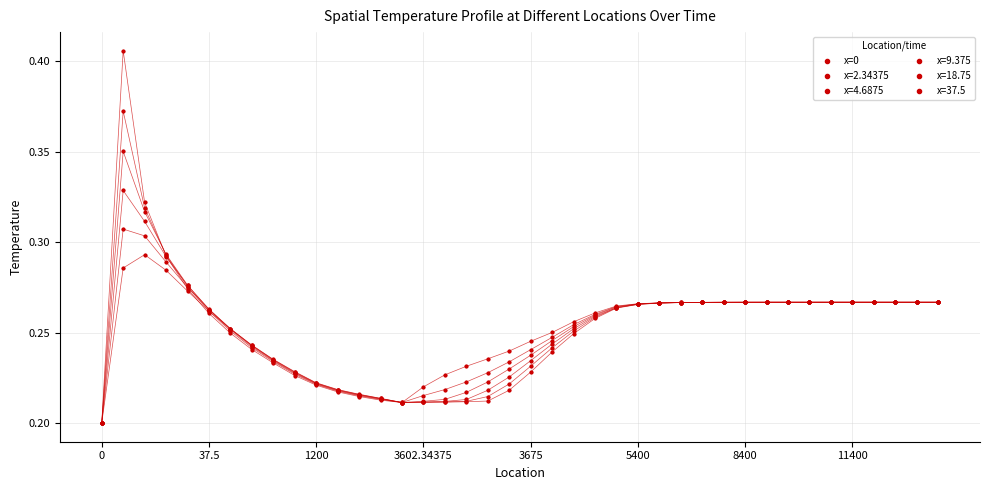

Is this an area chart (filled region under the line)?

No